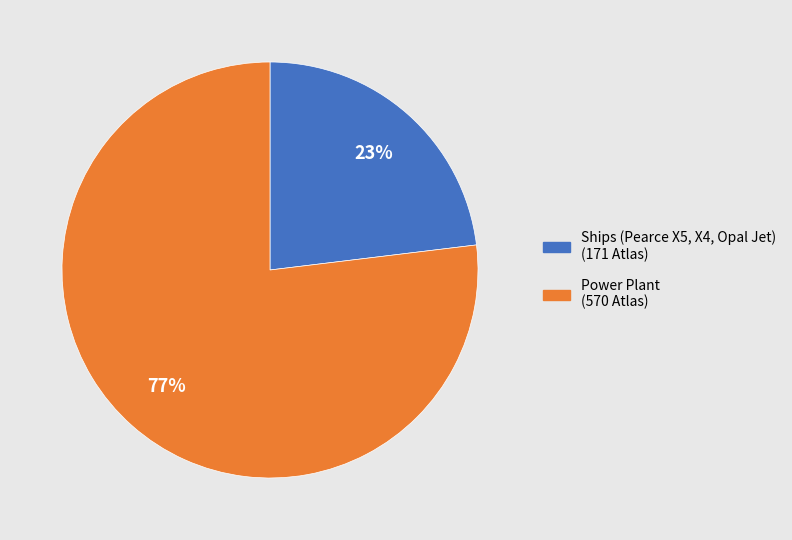

To the nearest percent, what is the difference between the largest and smallest slice percentages?

54%